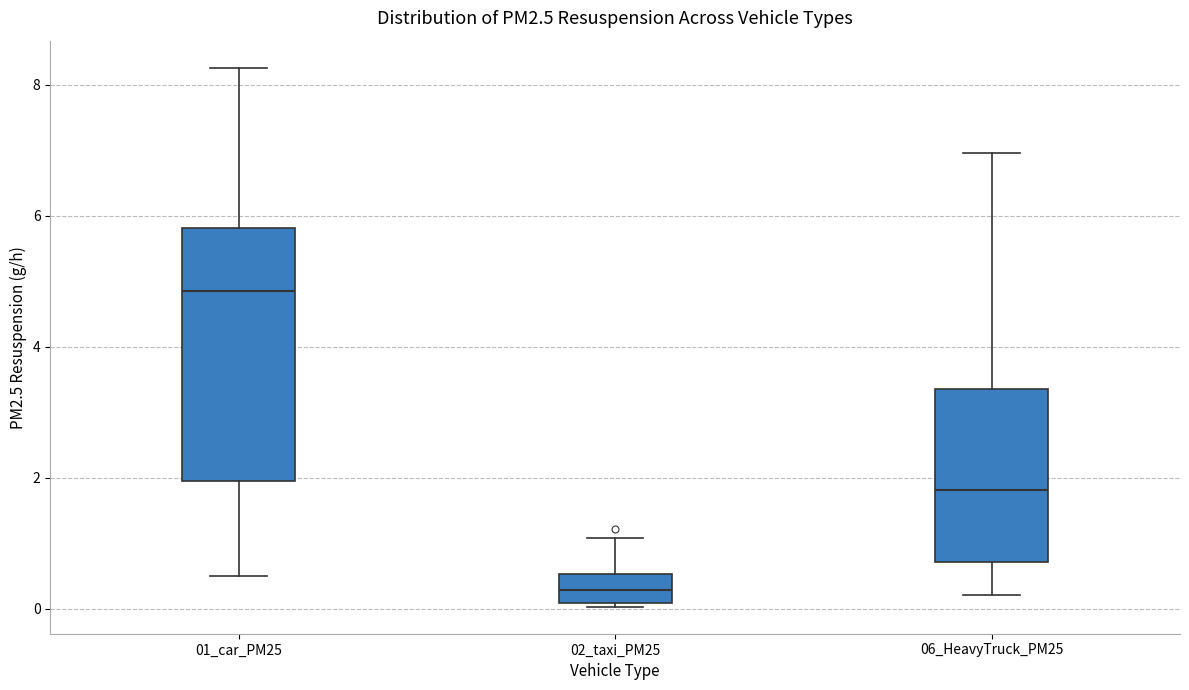

Where does the lower whisker of the box for 06_HeavyTruck_PM25 end on the y-axis? The values are not printed on the chart, so give them approximately, as read against the axis.

0.2